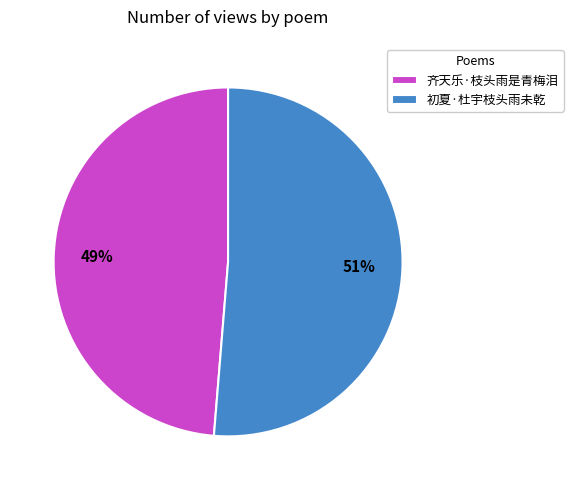

Which has a higher value, 齐天乐·枝头雨是青梅泪 or 初夏·杜宇枝头雨未乾?

初夏·杜宇枝头雨未乾